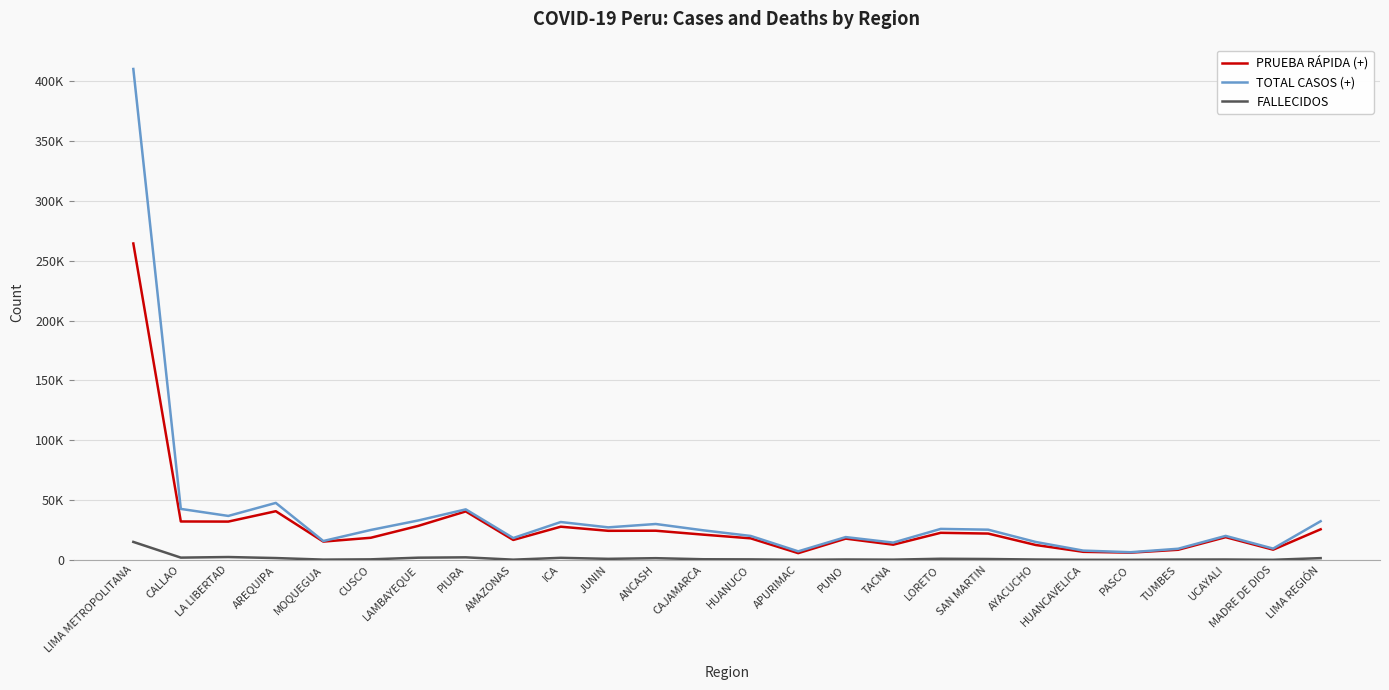

What is the value of the FALLECIDOS point at the 12th from the left?

1484